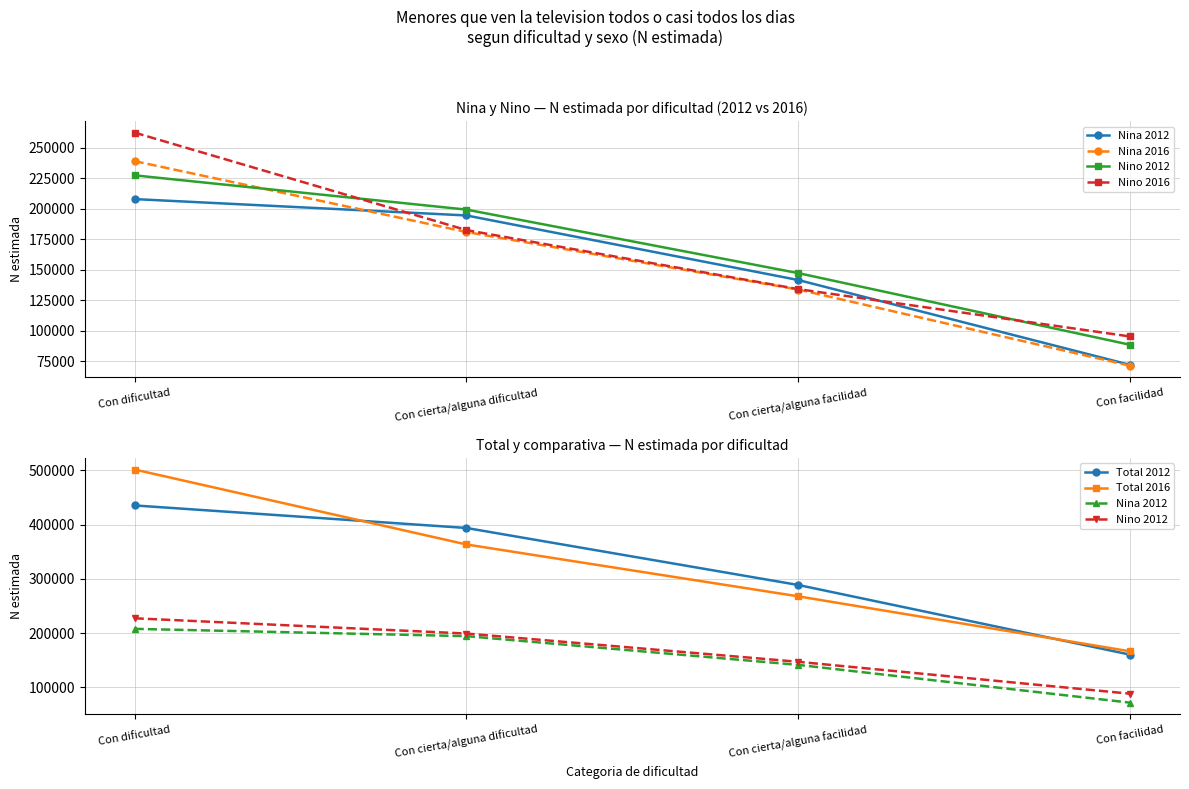

True or false: Total 2012 and Nino 2016 cross at least once.

False